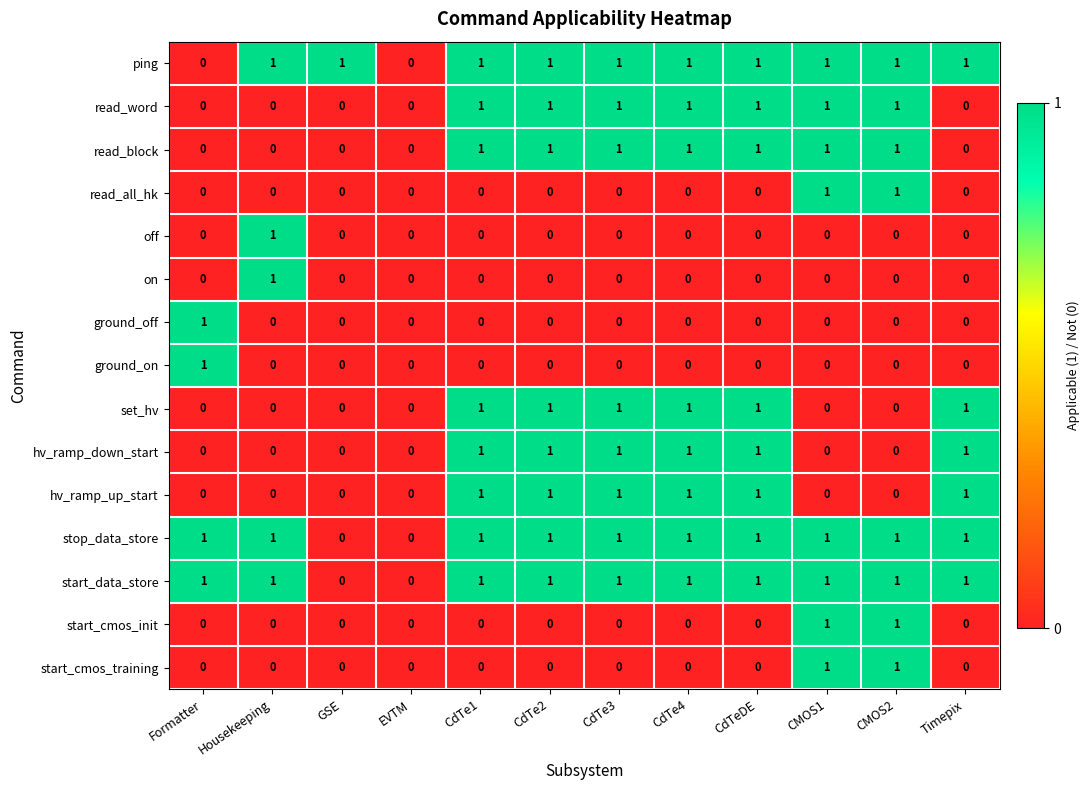

Is the value of start_data_store at CdTe2 greater than the value of start_cmos_training at Timepix?

Yes